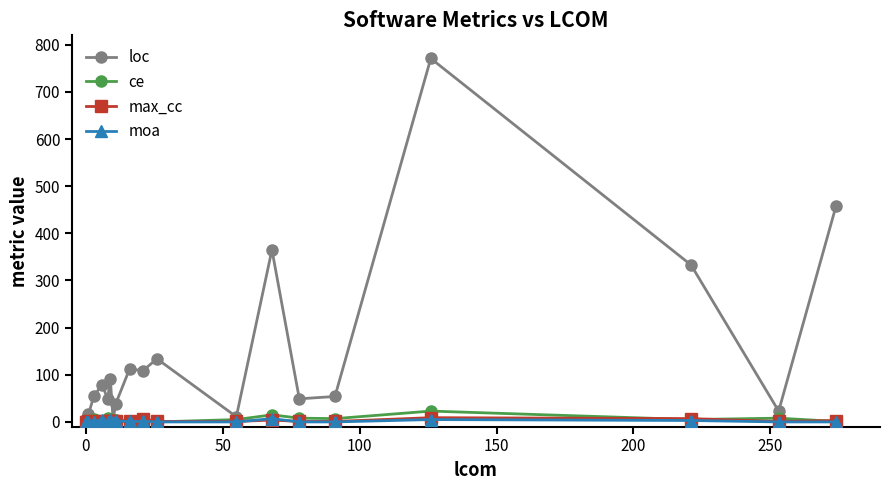

How many data points does each series have?

19